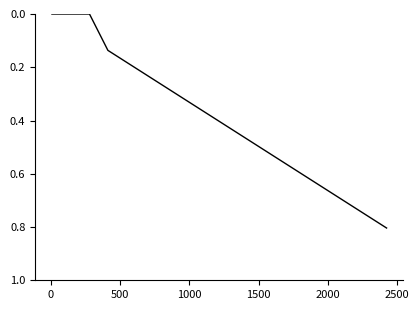

What is the maximum value shown in the chart?

0.8